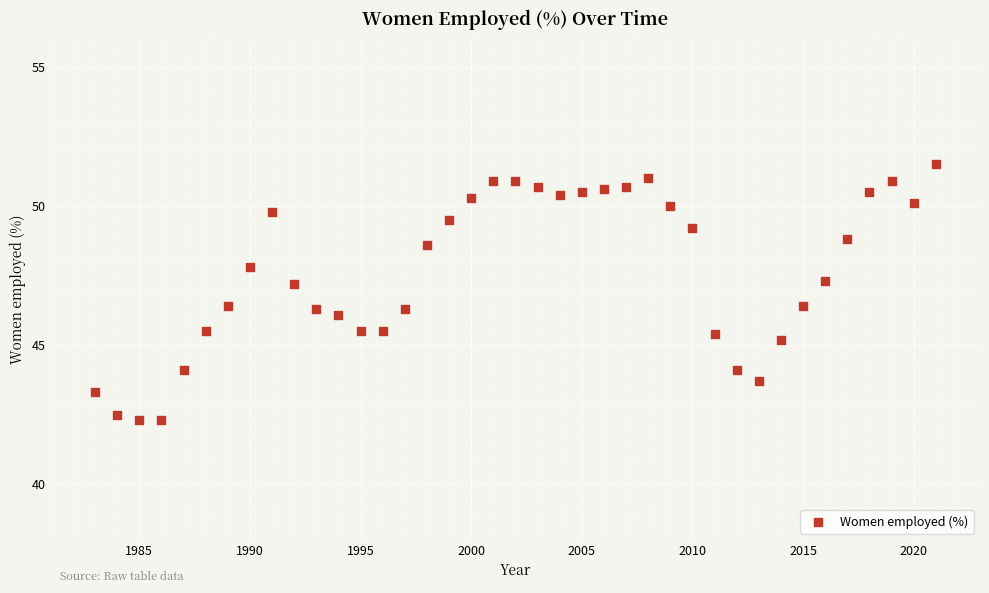

What is the range of Y values (max minus min)?

9.2